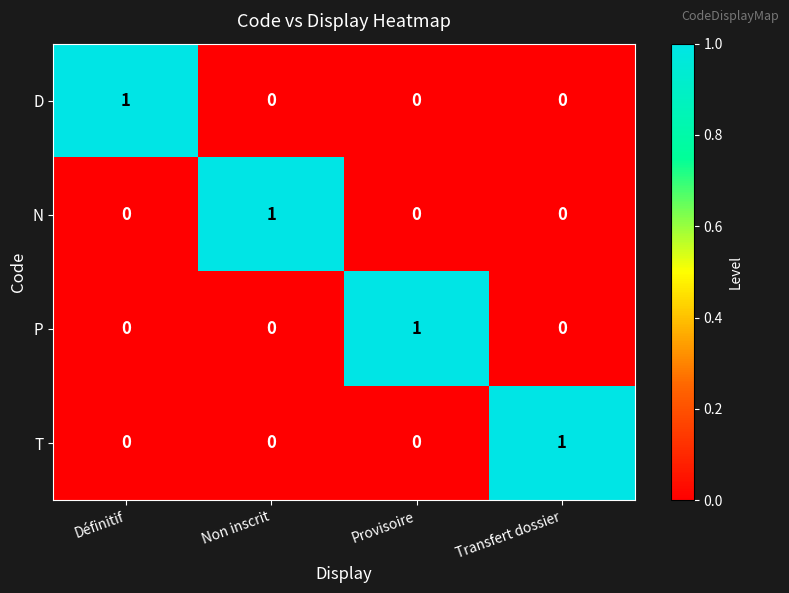

At how many categories does at least one series exceed 0?

4